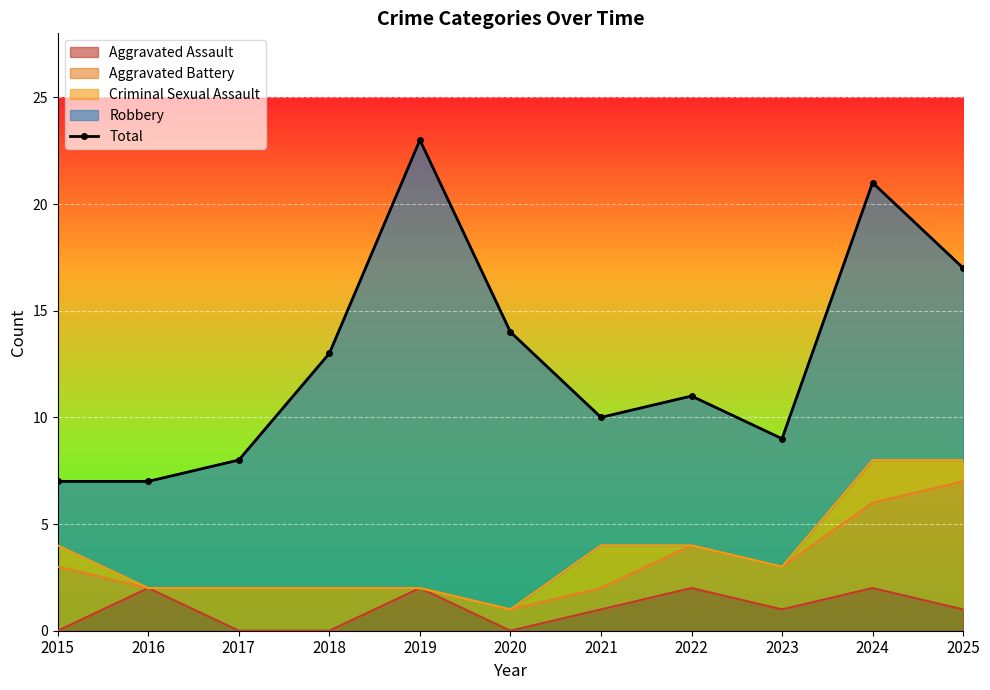

Rank the categories by value from highest to lowest.

2019, 2024, 2025, 2020, 2018, 2022, 2021, 2023, 2017, 2015, 2016